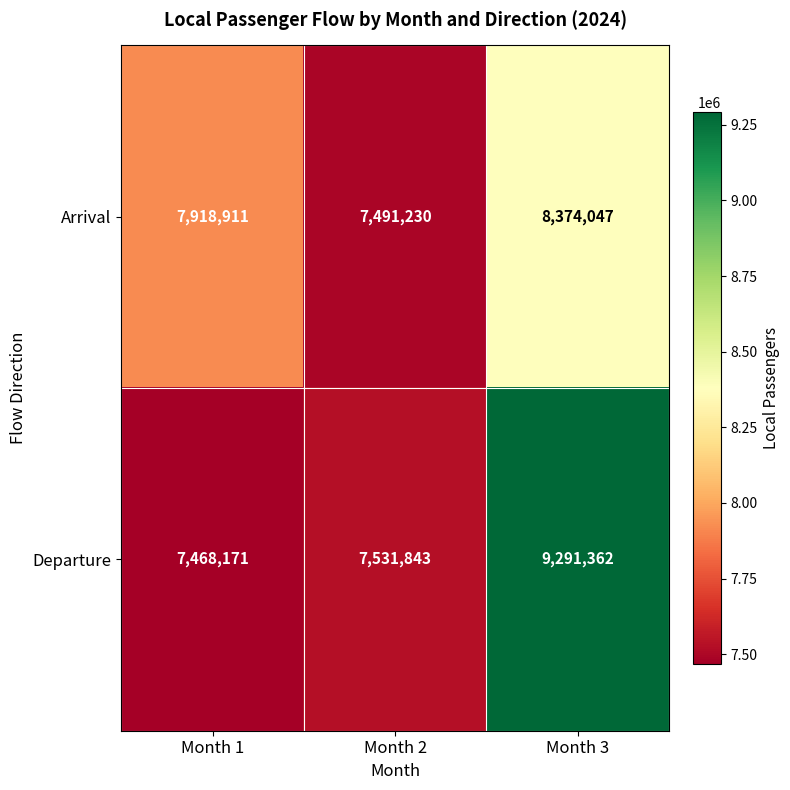

Count the Arrival values in the range 7491230 to 8374047.

3